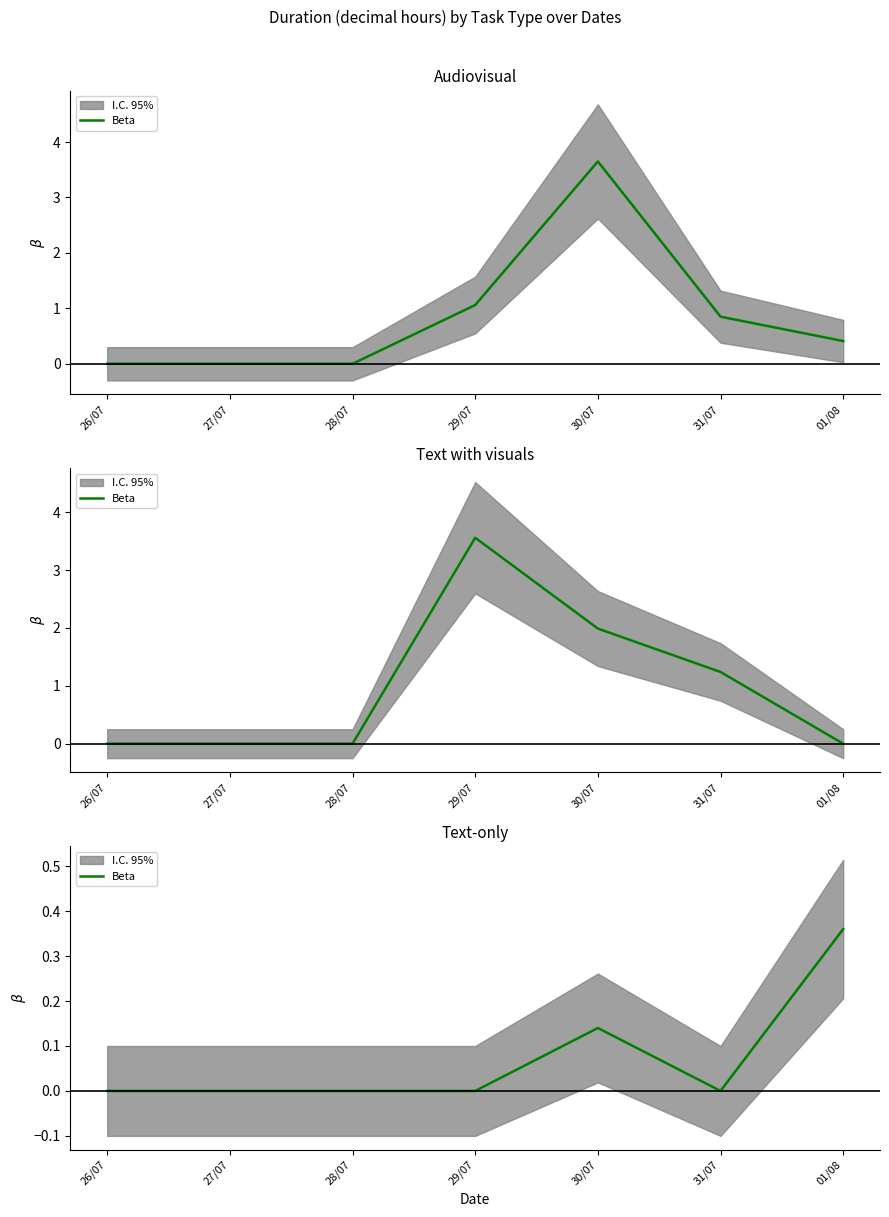

What is the label of the 2nd point from the left?

27/07